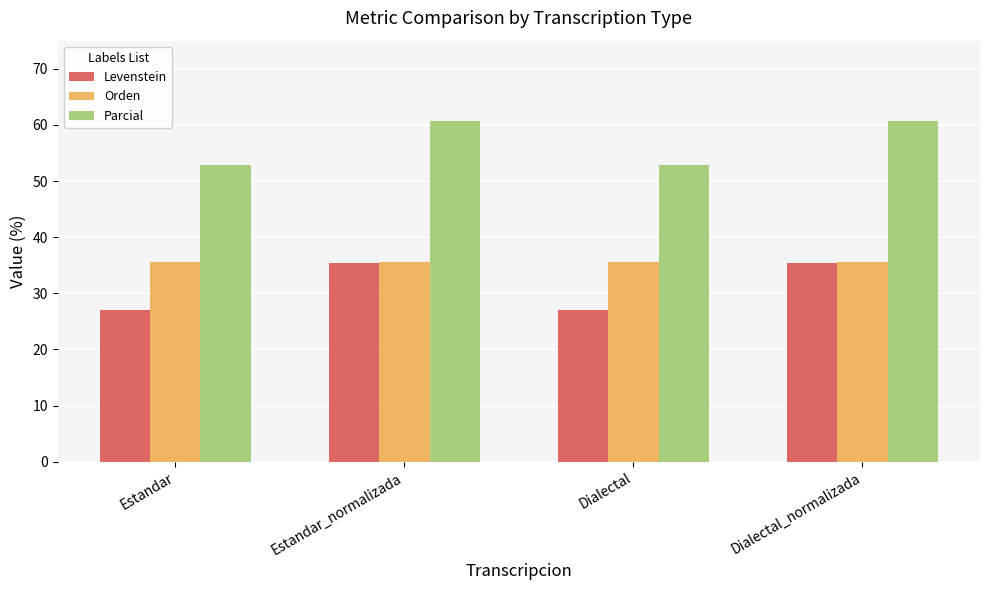

List the series in order of their overall mean, highest first.

Parcial, Orden, Levenstein